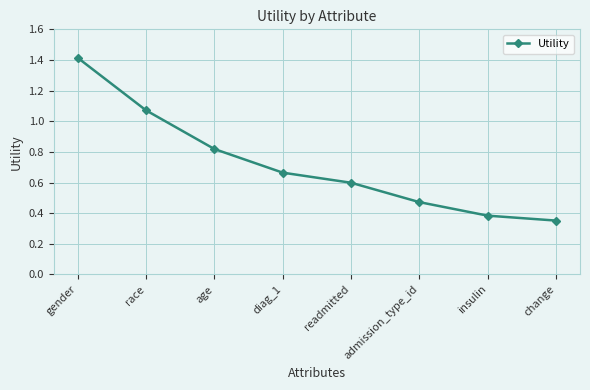

List the labels in order of value, smallest first.

change, insulin, admission_type_id, readmitted, diag_1, age, race, gender